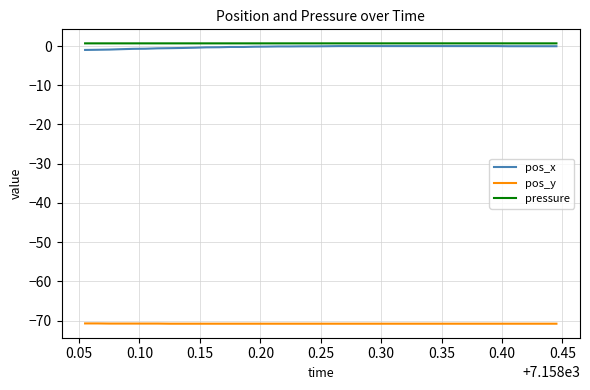

True or false: pressure and pos_x cross at least once.

False